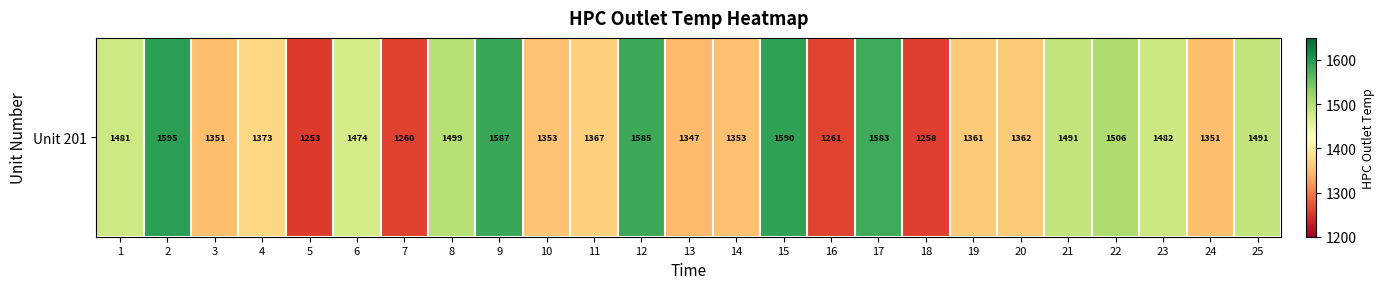

Read the value at 19.

1361.3